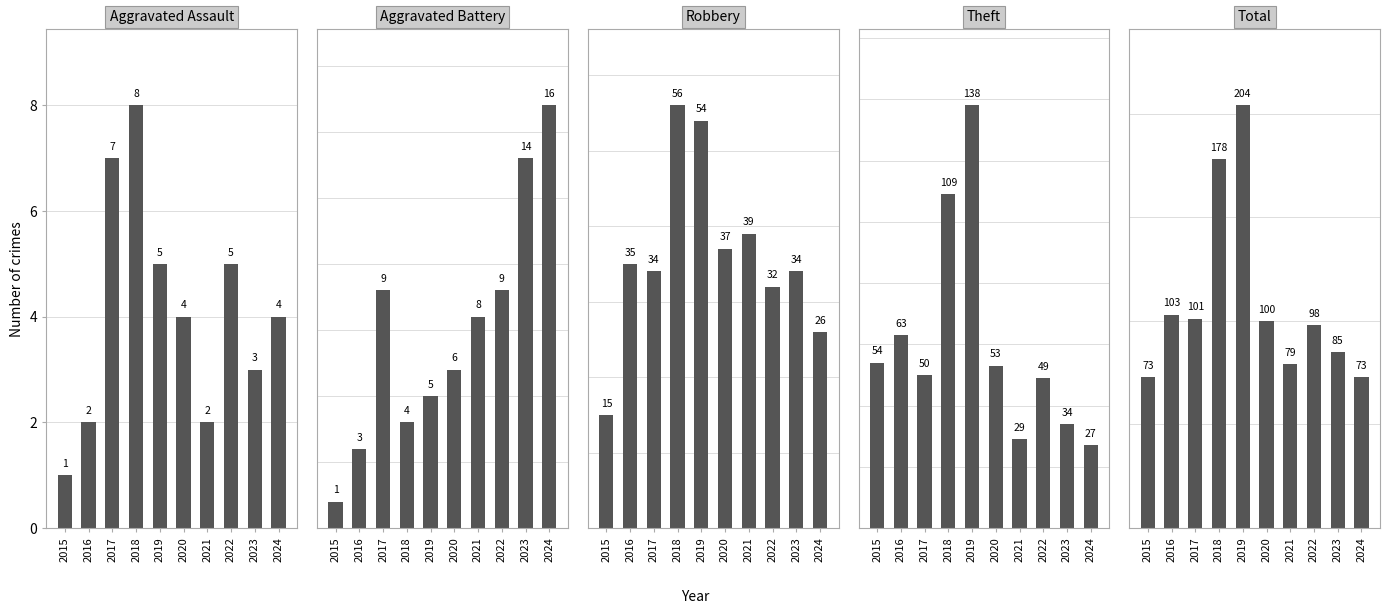

What is the value of the Total bar at the 6th from the left?

100